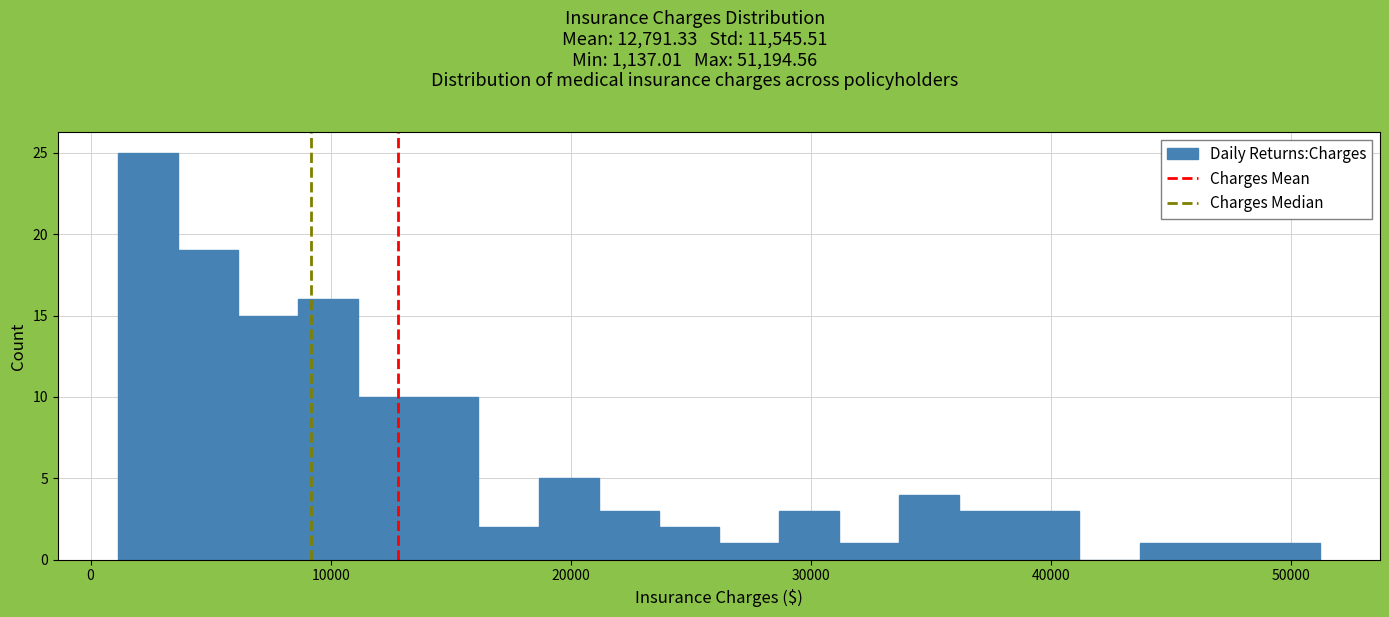

Read against the x-axis, roughly where is the centre of the tallest bar?

2000